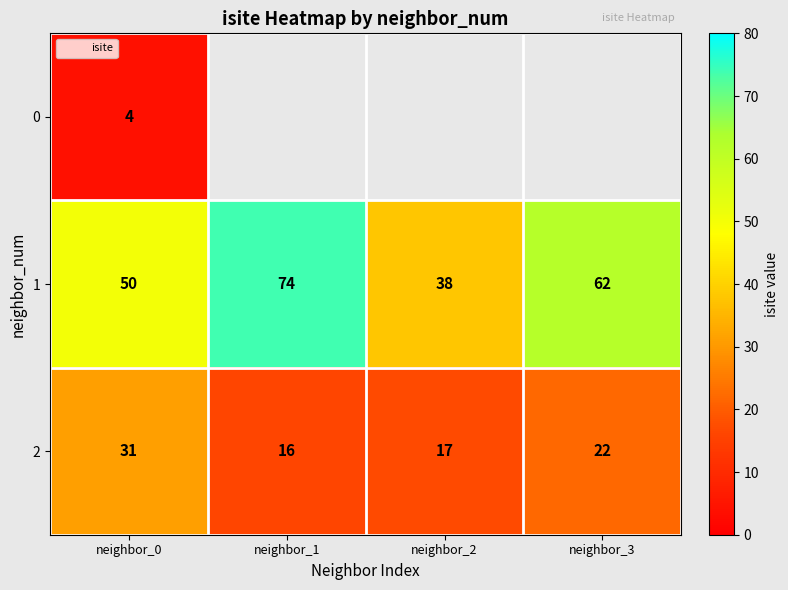

How many data points in 1 are less than 62?

2